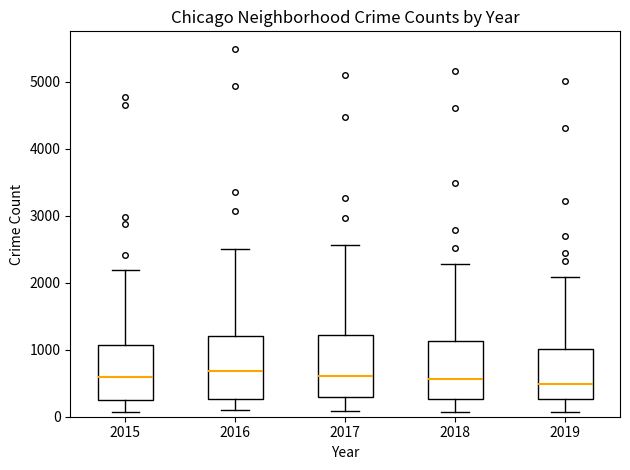

Where is the lower edge of the box at x = 2016 on the y-axis? The values are not printed on the chart, so give them approximately, as read against the axis.

300